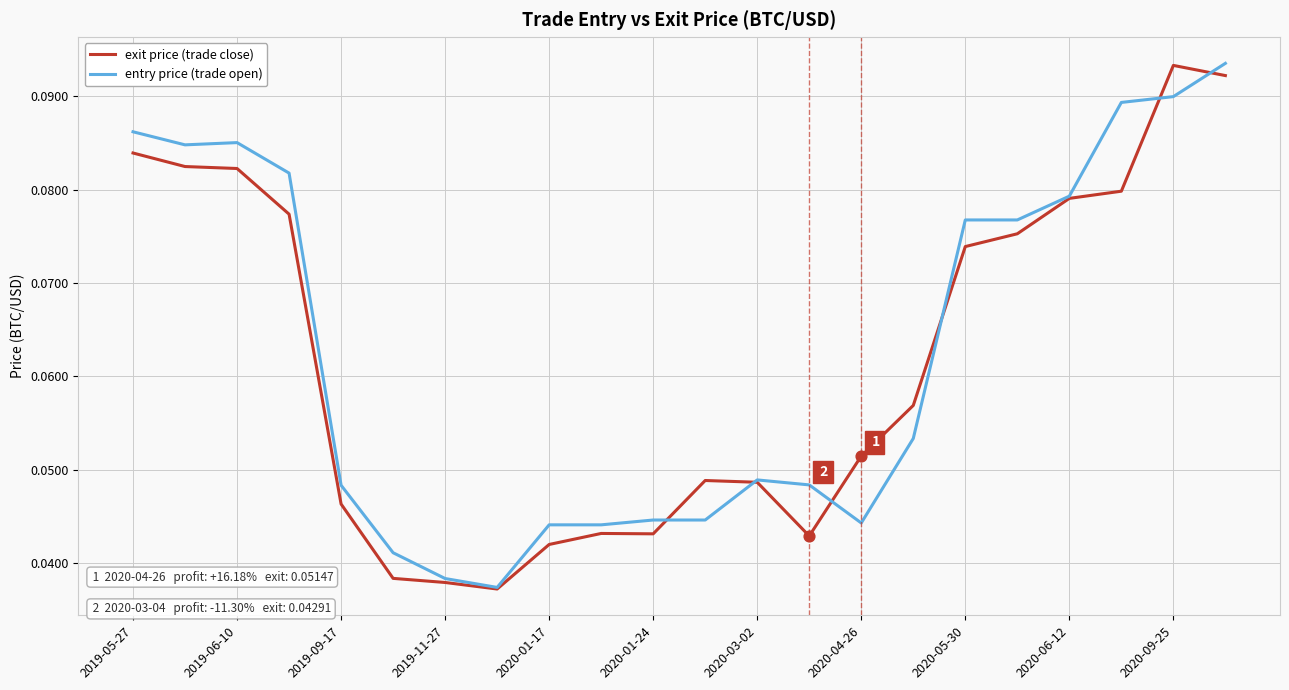

What are all the series names shown in the legend?

exit price (trade close), entry price (trade open)